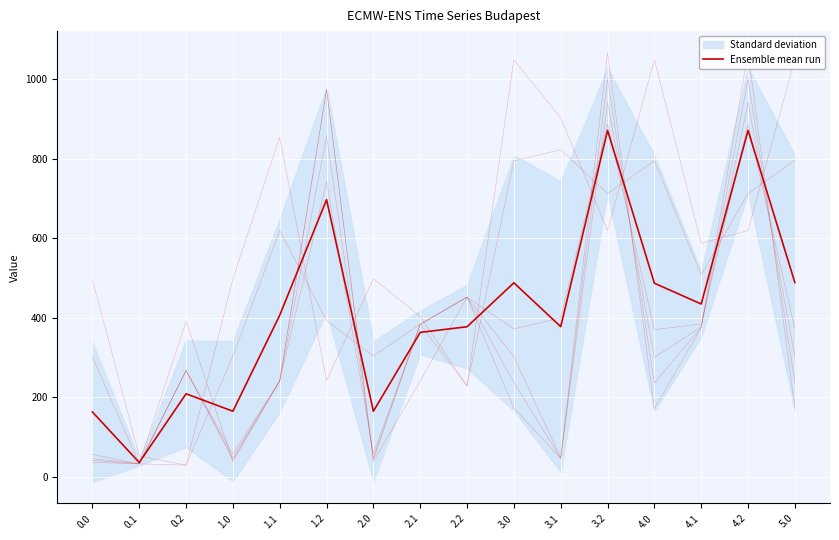

What is the spread (max minus min) of values at 3.1?

855.1